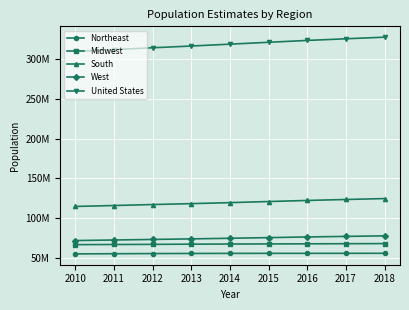

True or false: United States and Midwest cross at least once.

False